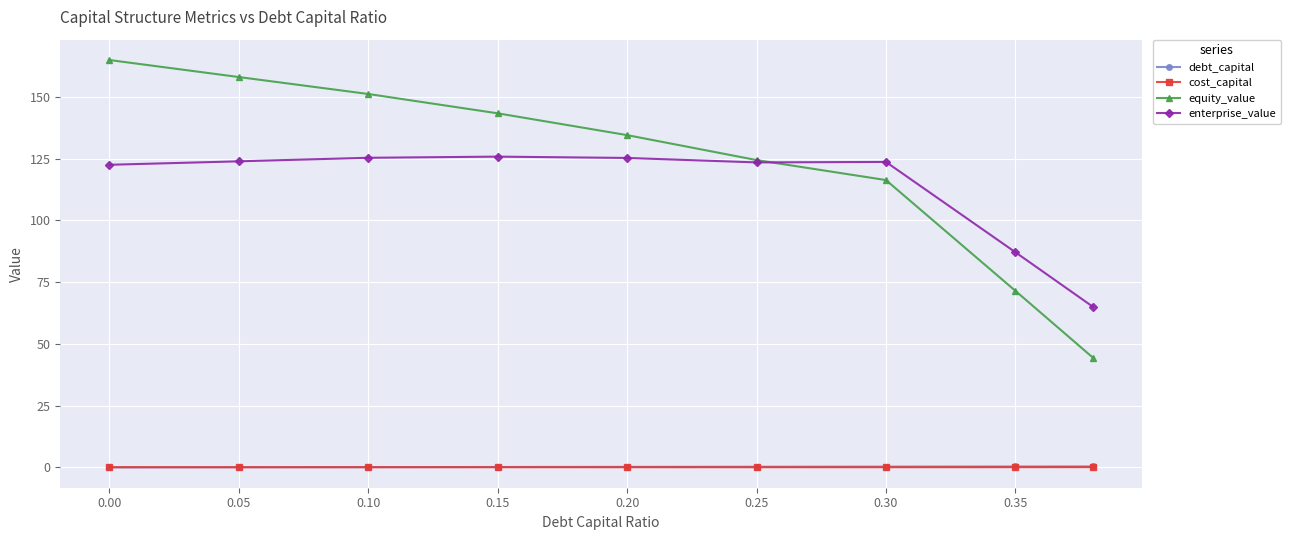

True or false: cost_capital and equity_value intersect in this chart.

False